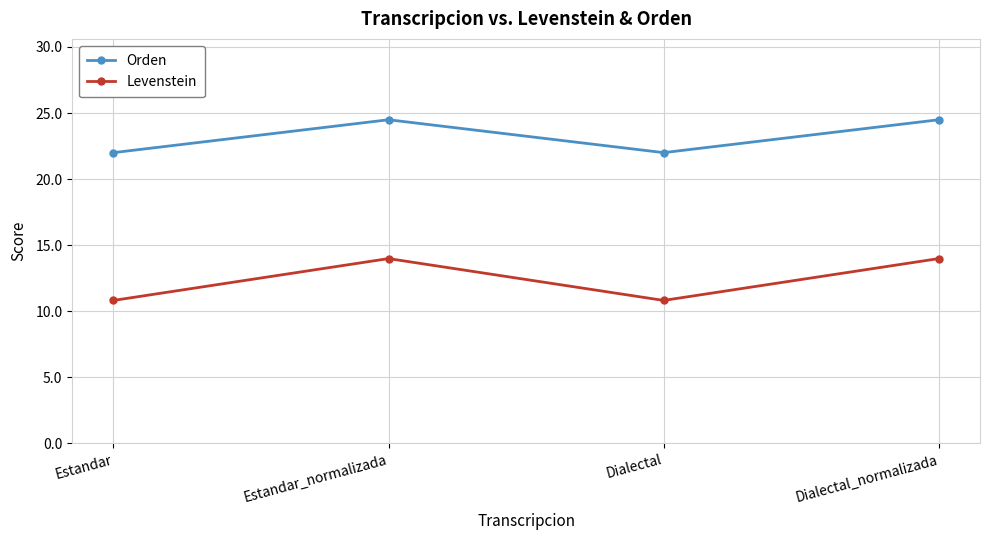

True or false: Orden and Levenstein intersect in this chart.

False